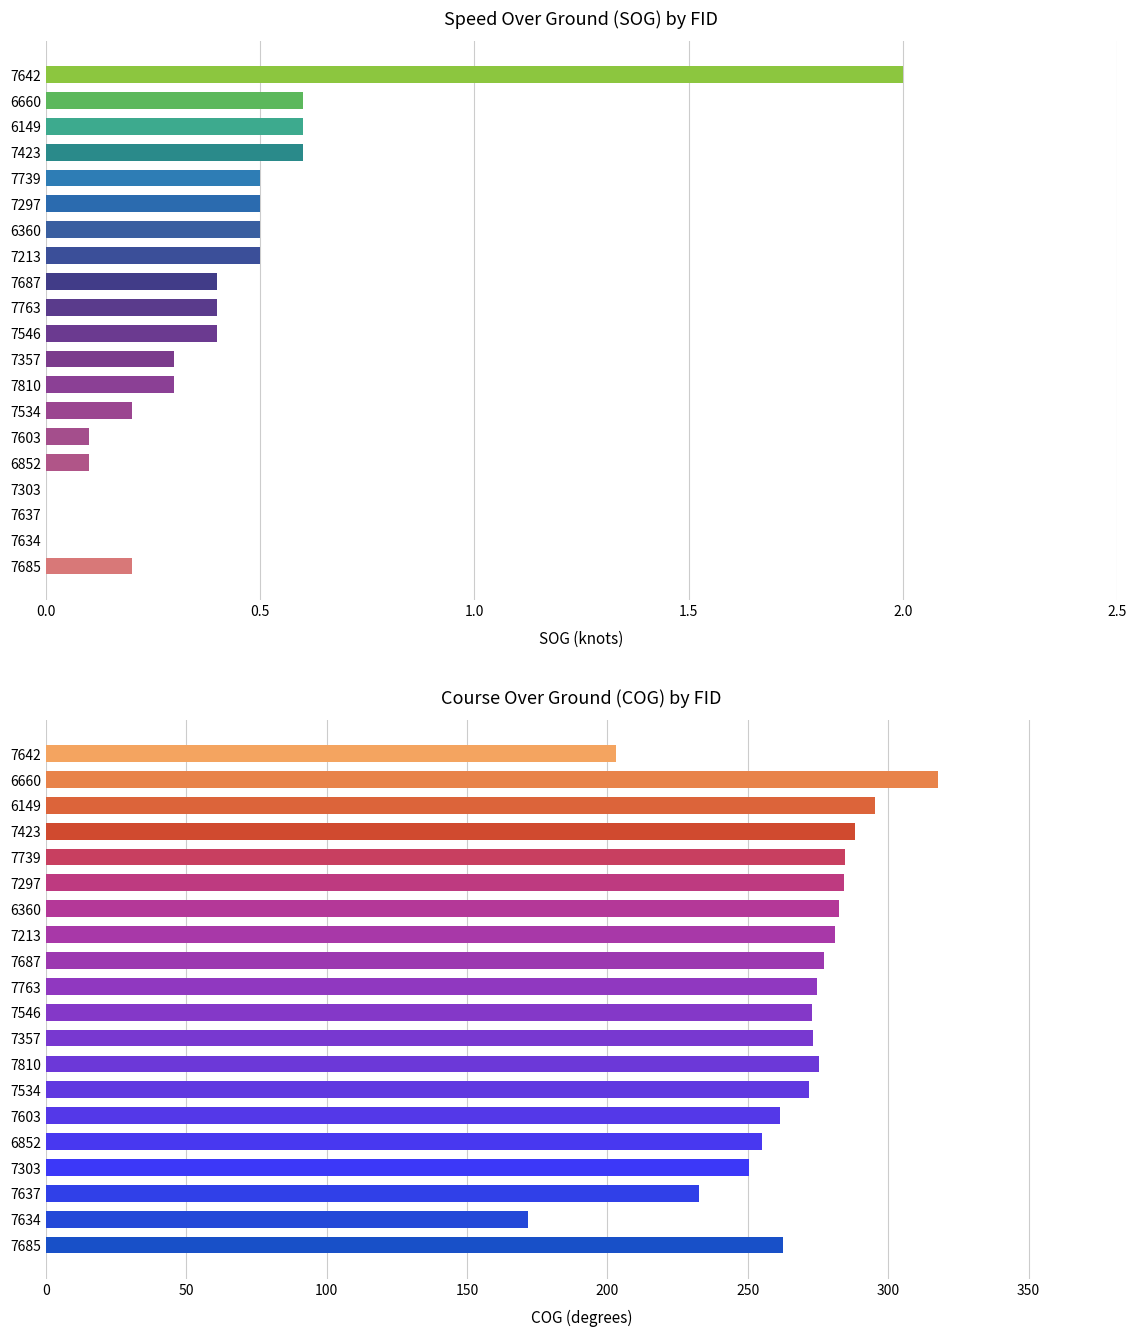

How many distinct data groups are displayed?

2